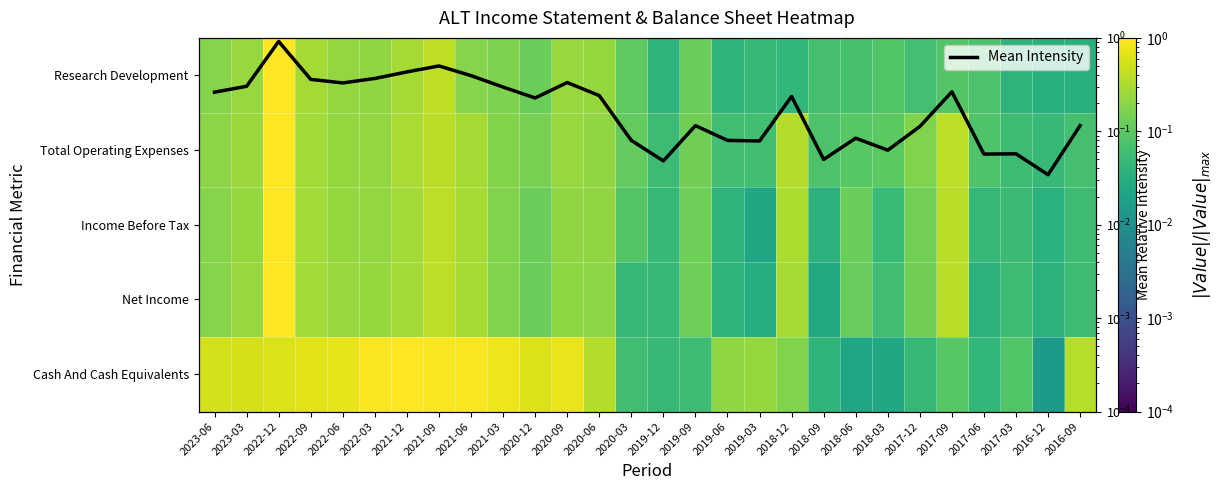

Which series has the largest range (max minus min)?

Cash And Cash Equivalents